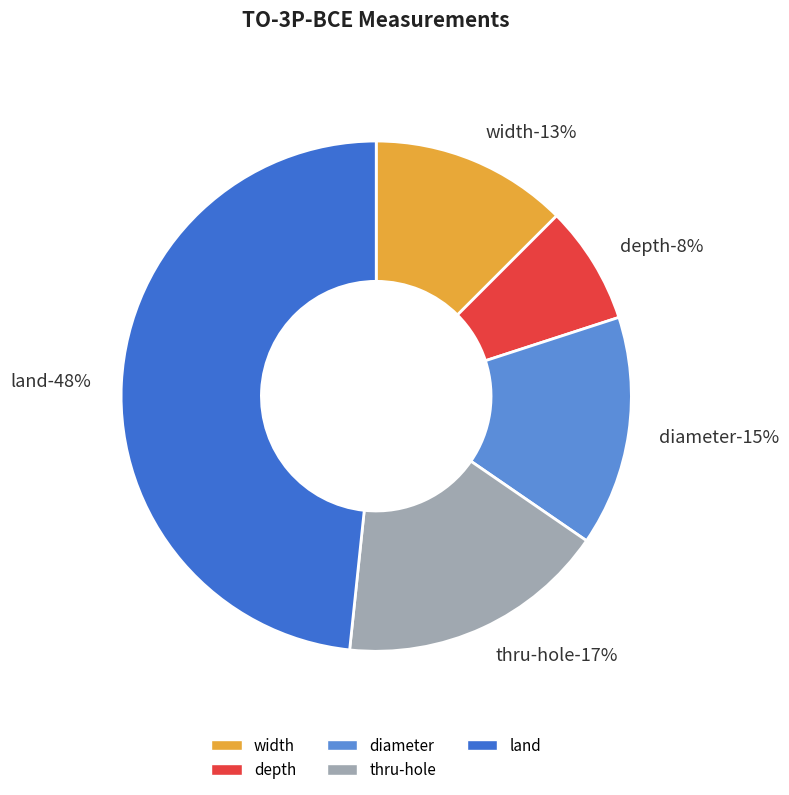

Which category has the smallest portion of the pie?

depth